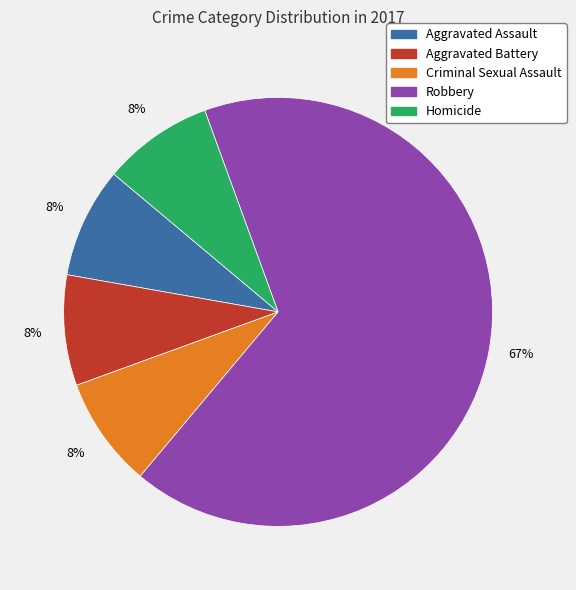

To the nearest percent, what is the average slice percentage?

20%